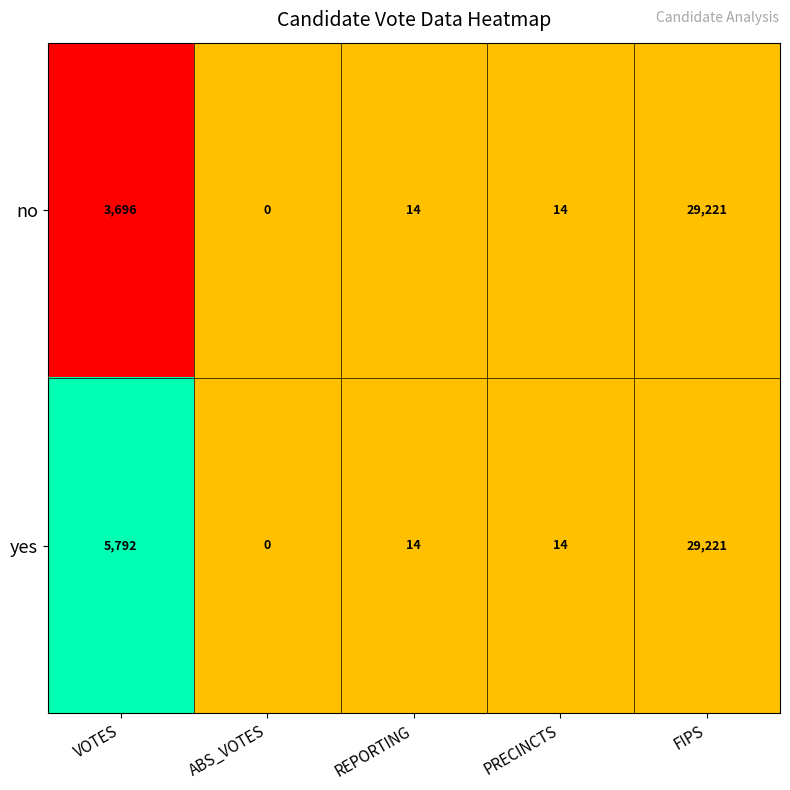

List the series in order of their overall mean, lowest first.

no, yes